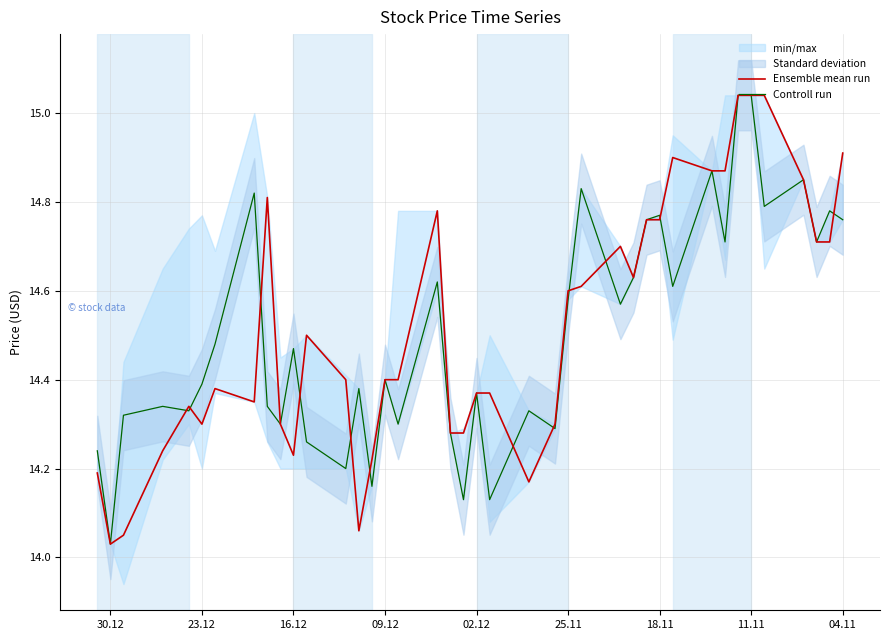

True or false: Ensemble mean run and Controll run intersect in this chart.

True